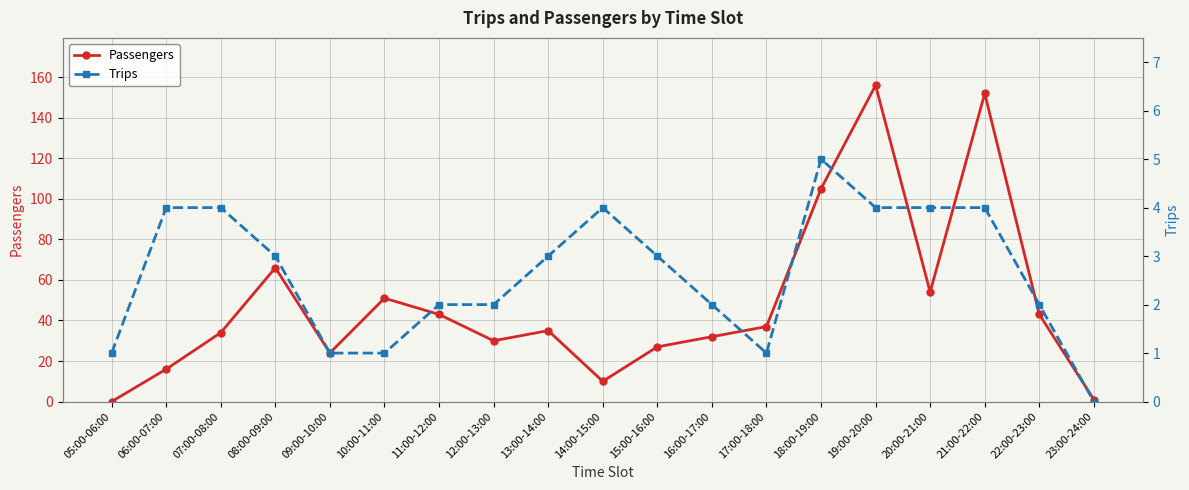

True or false: Passengers and Trips intersect in this chart.

True